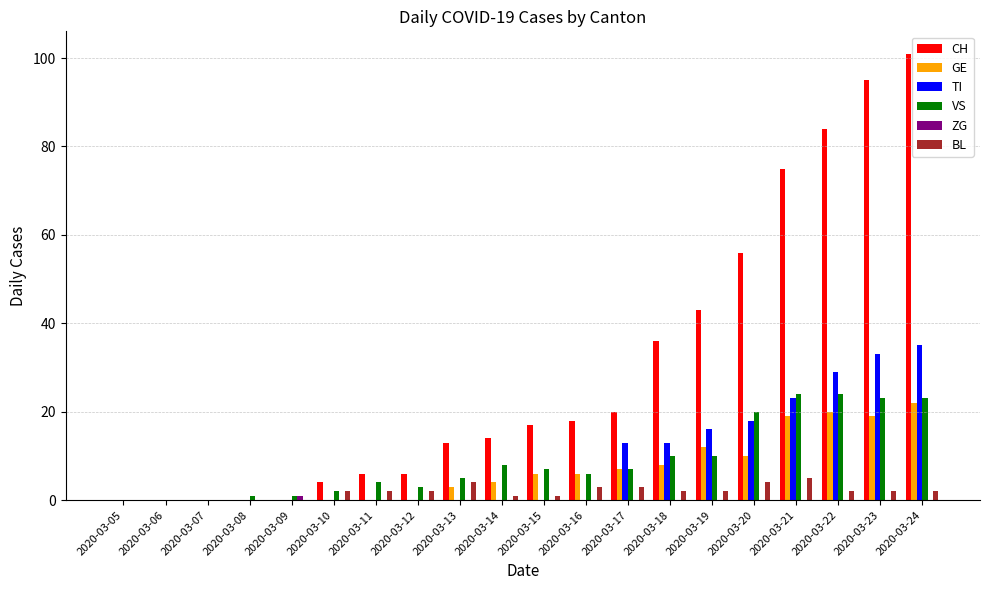

Which series has the largest total across all categories?

CH